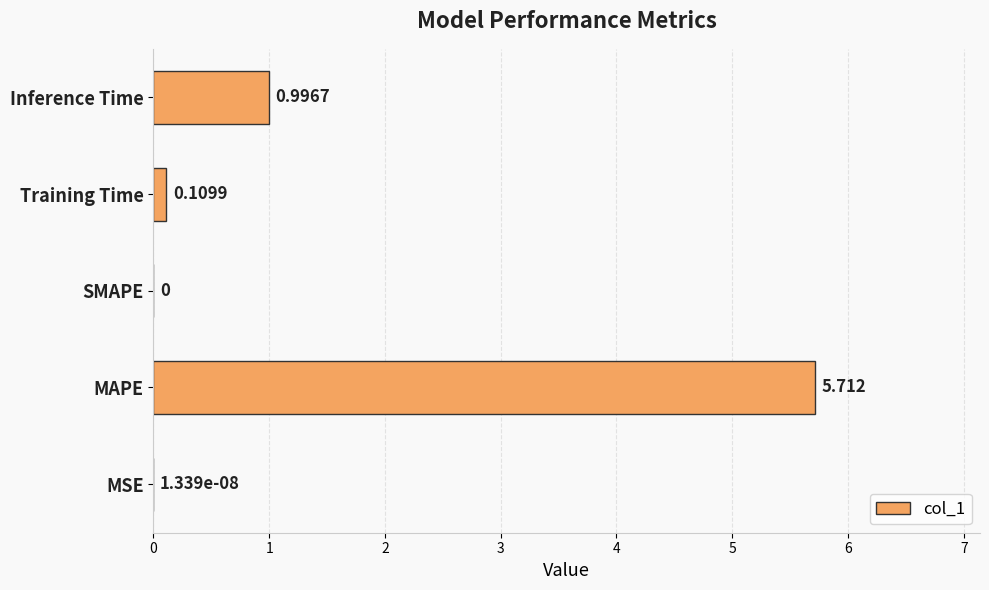

At which label is the value closest to 2?

Inference Time